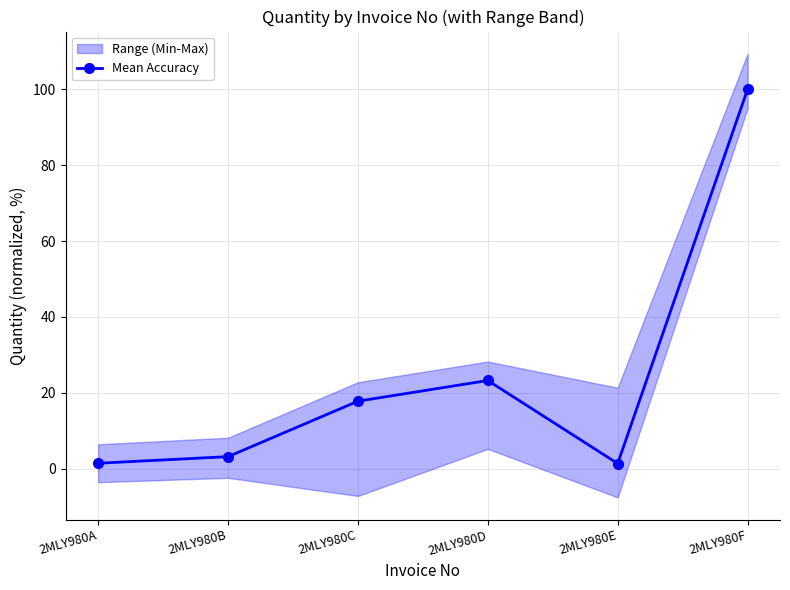

What is the greatest value displayed?

100.0